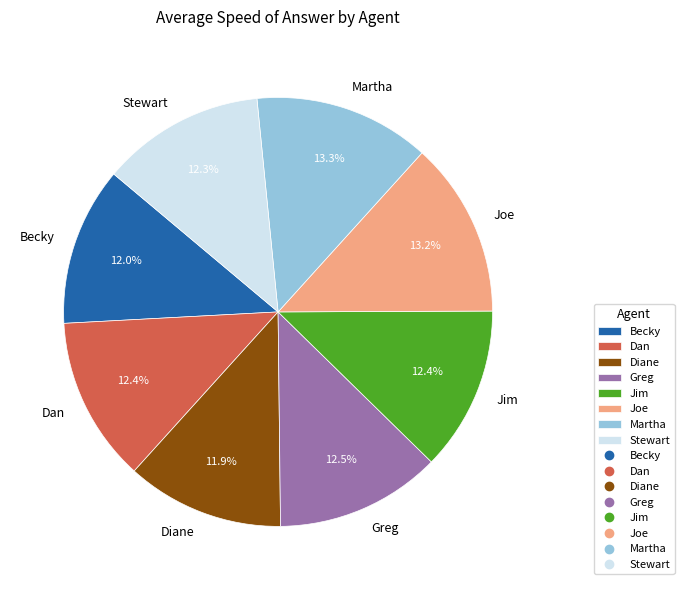

Does Dan represent more than half of the total?

No